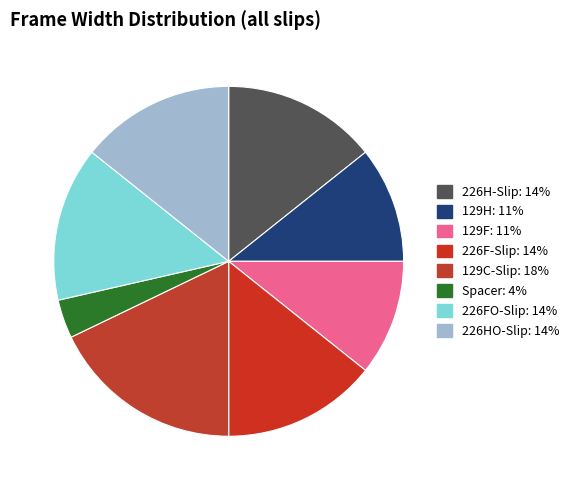

How many segments does this pie chart have?

8